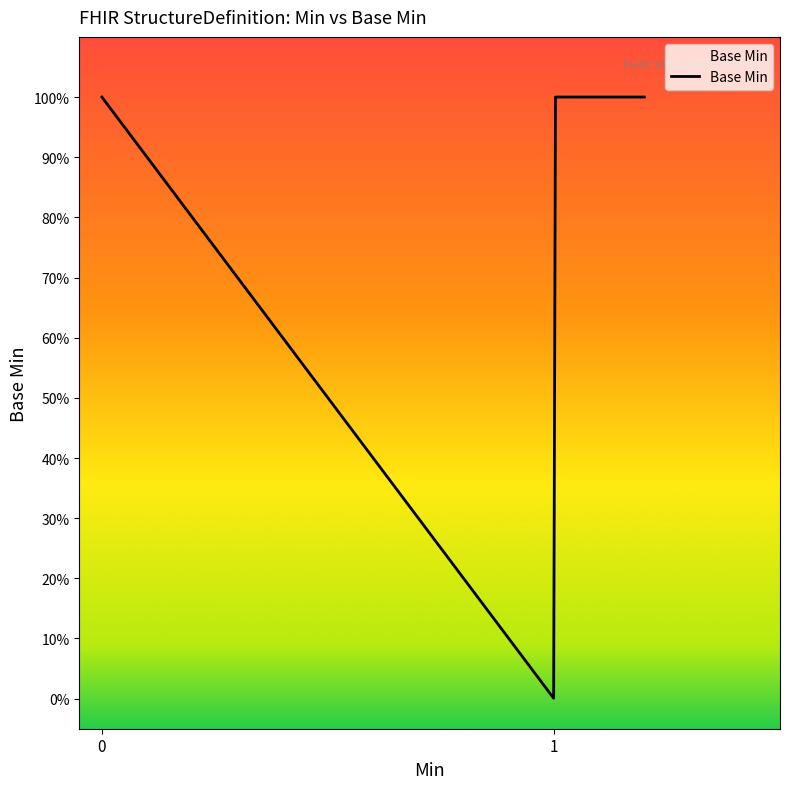

How many lines are shown in the chart?

1